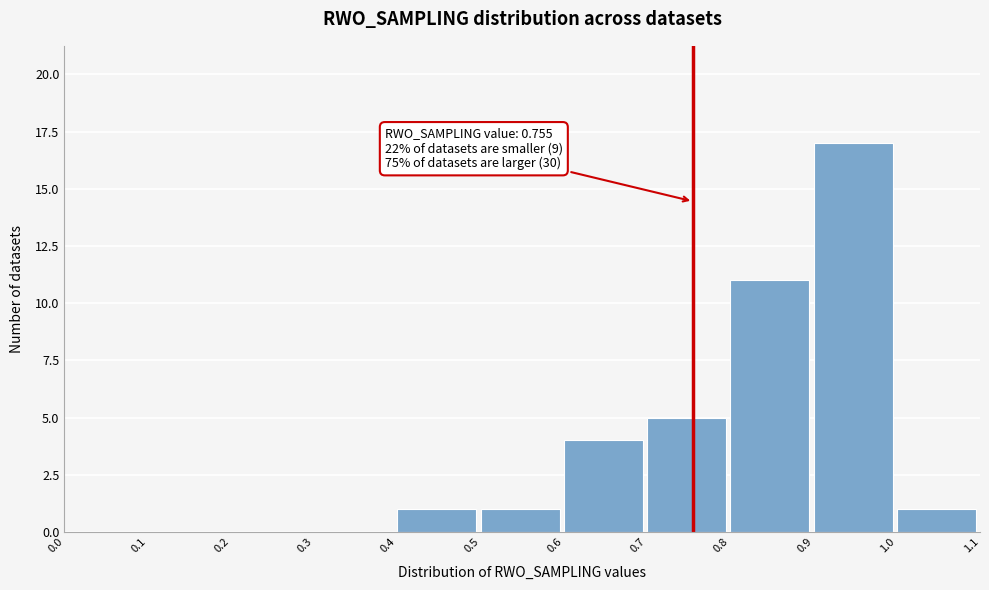

Over which range of the x-axis is the bar tallest?

0.9 to 1.0